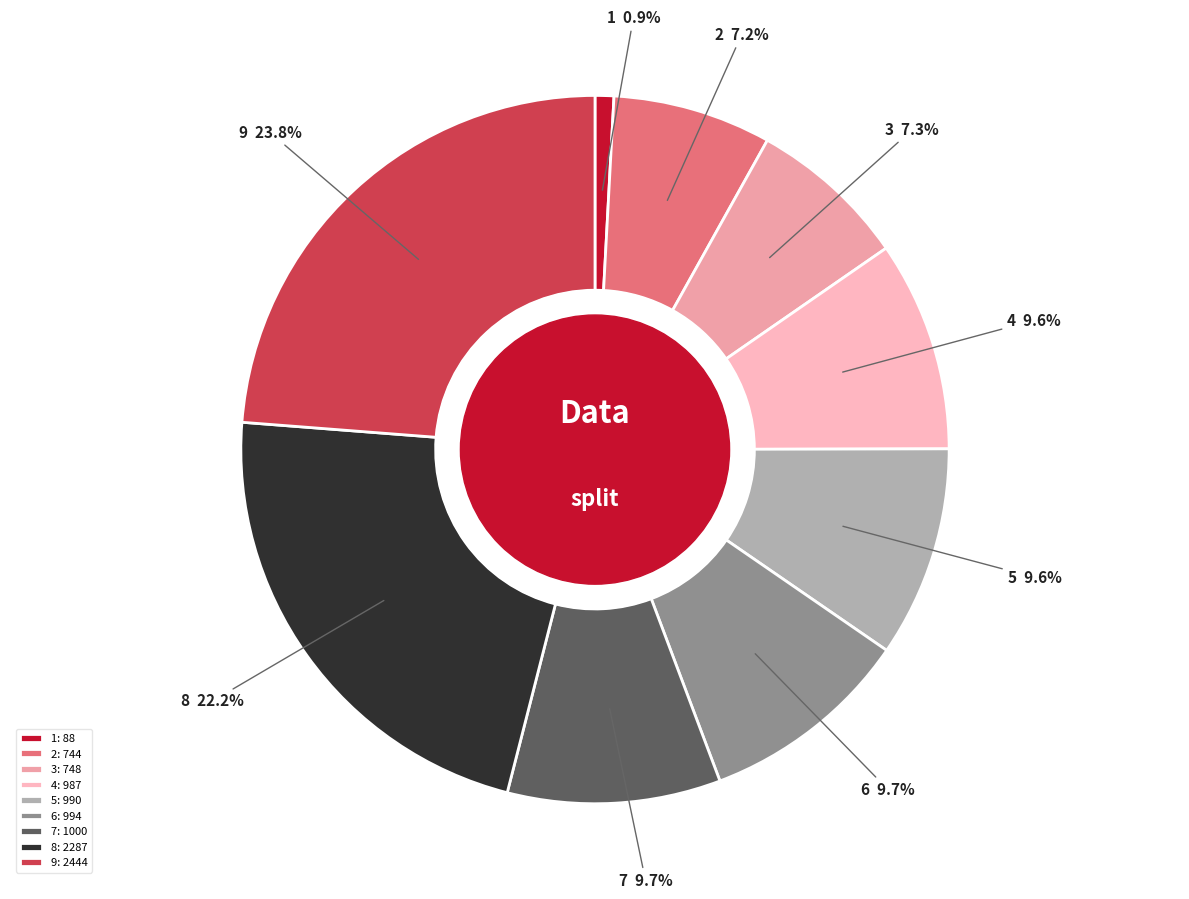

To the nearest percent, what percentage of the pie is 5?

10%